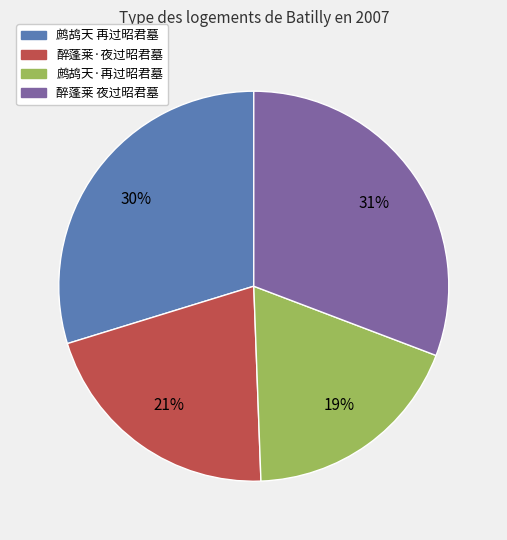

Which category has the smallest portion of the pie?

鹧鸪天·再过昭君墓